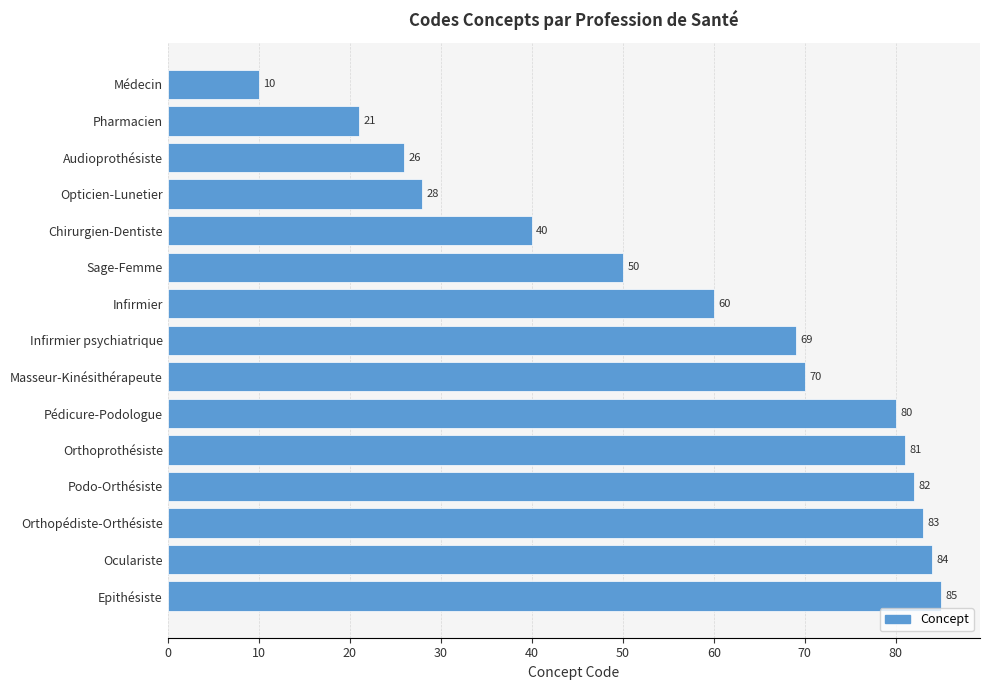

How many data points are less than 69?

7